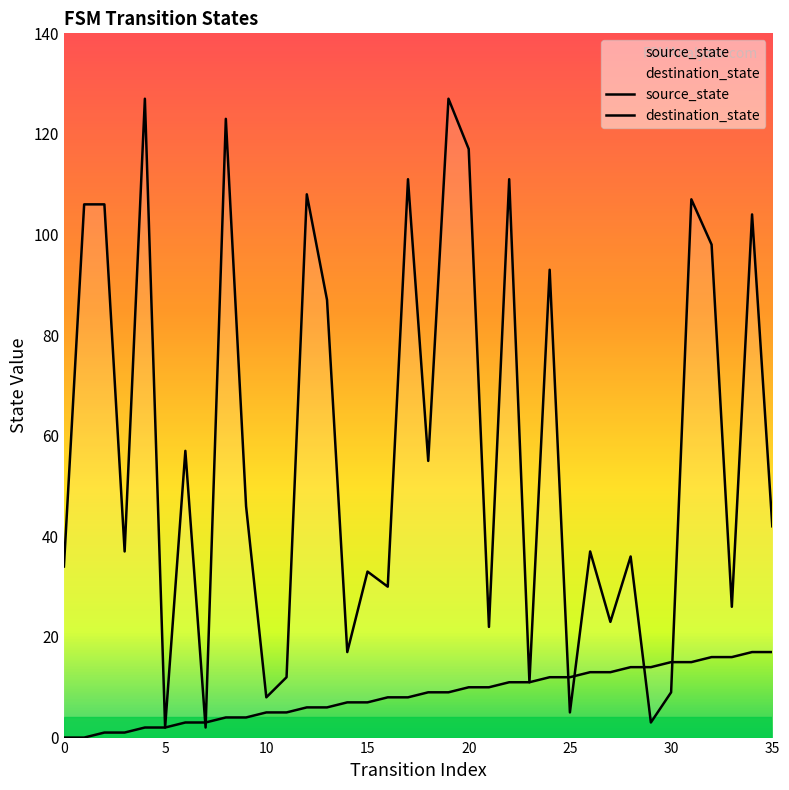

What is the value of the destination_state point at the 7th from the left?

57